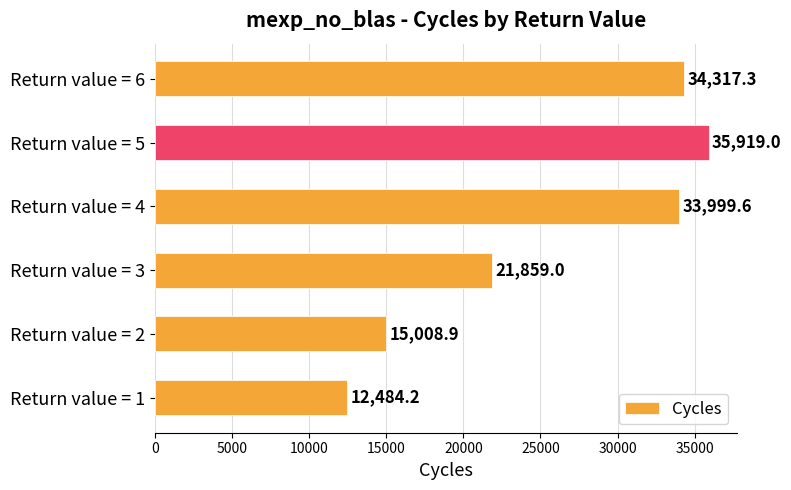

True or false: the data shows 12484.2 at Return value = 1.

True